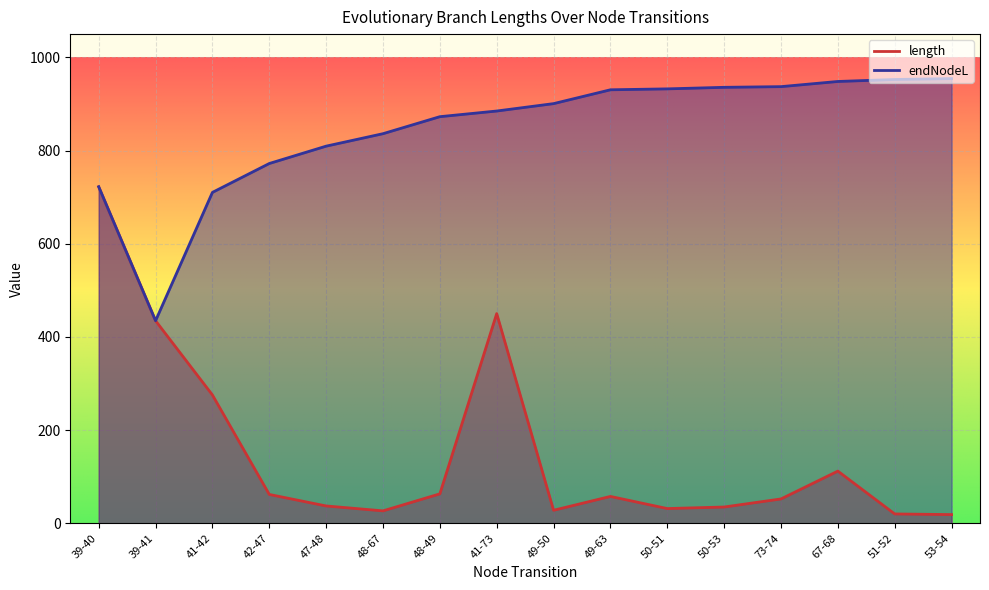

Where is endNodeL nearest to the value 694?

41-42